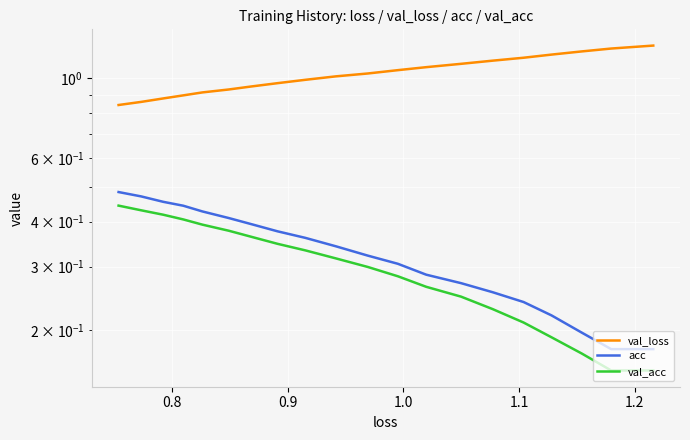

True or false: val_acc and val_loss cross at least once.

False